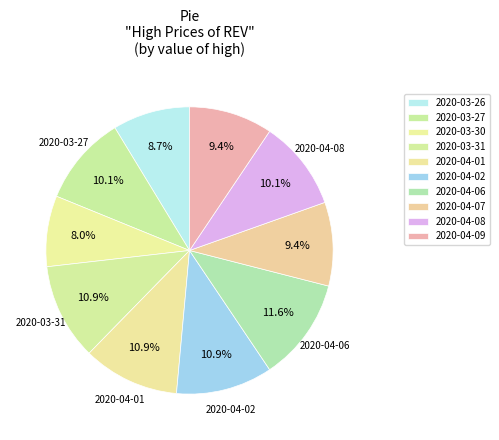

How many slices are in this pie chart?

10